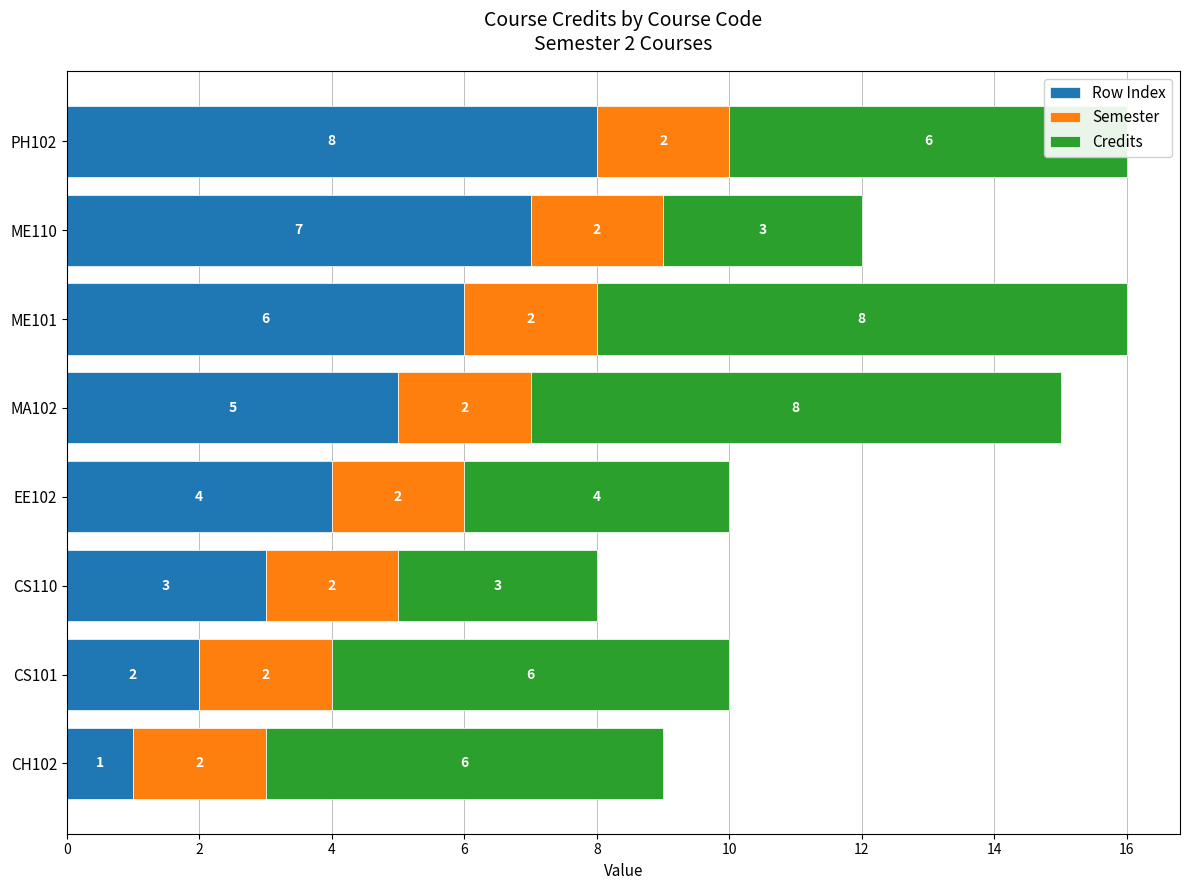

Read the Row Index value at PH102.

8